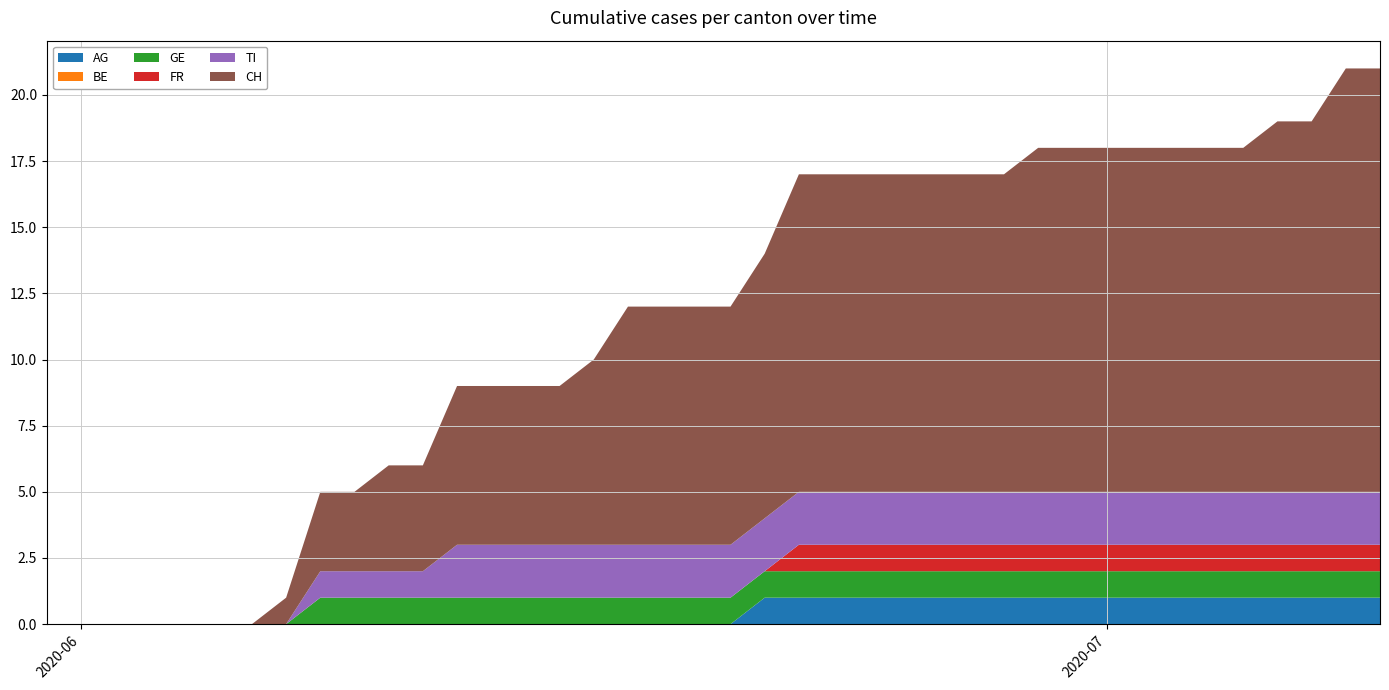

Reading left to right, transcribe all the data shown in this chart.

AG: 0	0	0	0	0	0	0	0	0	0	0	0	0	0	0	0	0	0	0	0	0	1	1	1	1	1	1	1	1	1	1	1	1	1	1	1	1	1	1	1
BE: 0	0	0	0	0	0	0	0	0	0	0	0	0	0	0	0	0	0	0	0	0	0	0	0	0	0	0	0	0	0	0	0	0	0	0	0	0	0	0	0
GE: 0	0	0	0	0	0	0	0	1	1	1	1	1	1	1	1	1	1	1	1	1	1	1	1	1	1	1	1	1	1	1	1	1	1	1	1	1	1	1	1
FR: 0	0	0	0	0	0	0	0	0	0	0	0	0	0	0	0	0	0	0	0	0	0	1	1	1	1	1	1	1	1	1	1	1	1	1	1	1	1	1	1
TI: 0	0	0	0	0	0	0	0	1	1	1	1	2	2	2	2	2	2	2	2	2	2	2	2	2	2	2	2	2	2	2	2	2	2	2	2	2	2	2	2
CH: 0	0	0	0	0	0	0	1	3	3	4	4	6	6	6	6	7	9	9	9	9	10	12	12	12	12	12	12	12	13	13	13	13	13	13	13	14	14	16	16